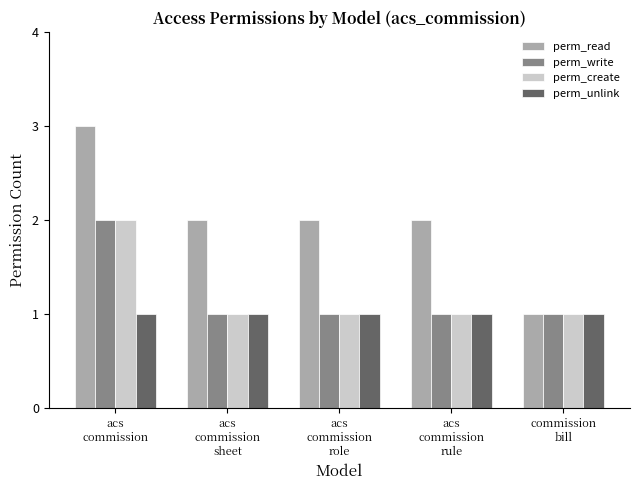

Reading left to right, what are all the values shown in this chart?

perm_read: acs
commission=3	acs
commission
sheet=2	acs
commission
role=2	acs
commission
rule=2	commission
bill=1
perm_write: acs
commission=2	acs
commission
sheet=1	acs
commission
role=1	acs
commission
rule=1	commission
bill=1
perm_create: acs
commission=2	acs
commission
sheet=1	acs
commission
role=1	acs
commission
rule=1	commission
bill=1
perm_unlink: acs
commission=1	acs
commission
sheet=1	acs
commission
role=1	acs
commission
rule=1	commission
bill=1